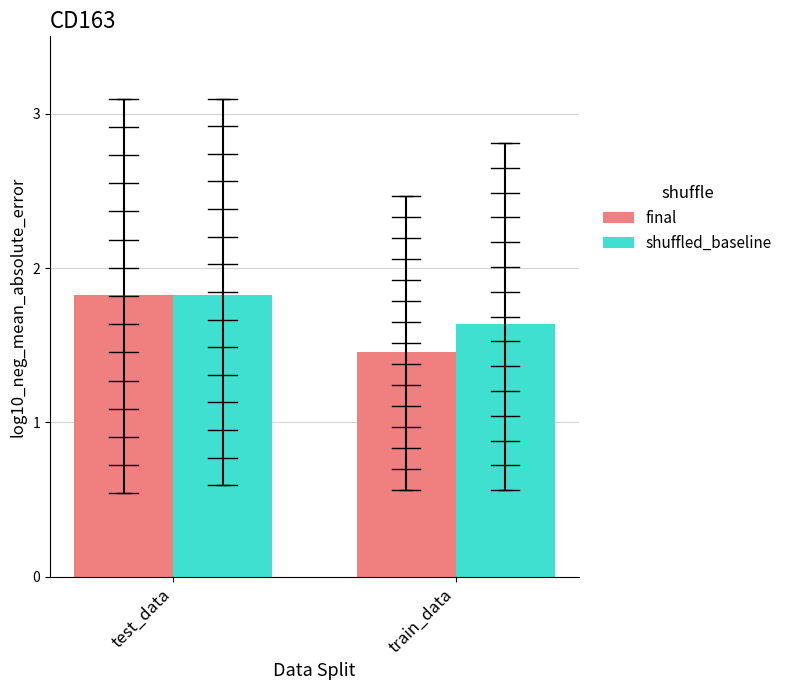

What is the total value across all series at test_data?

3.7